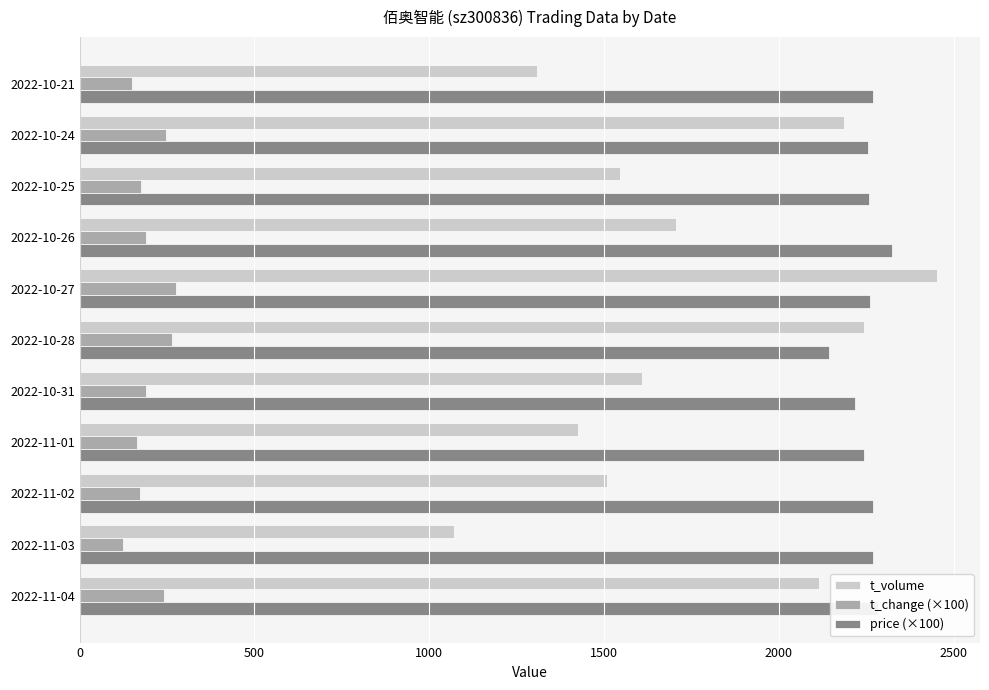

What is the lowest value of the t_change (×100) series?

123.0